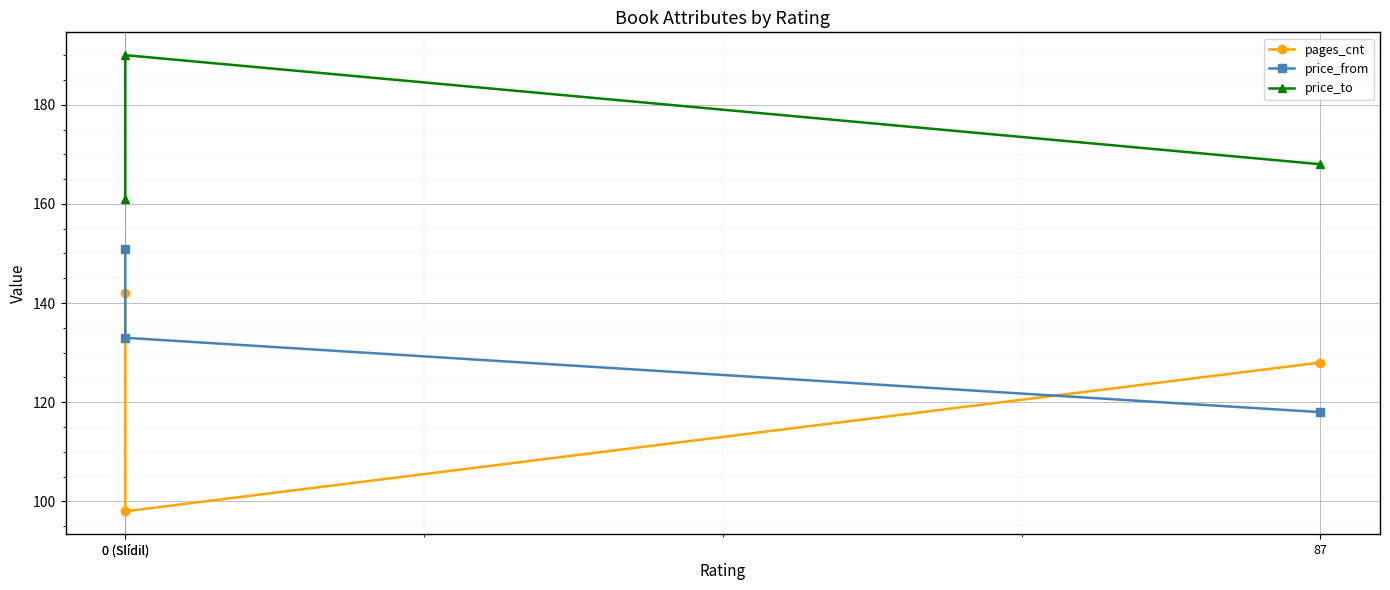

What is the sum of the pages_cnt values at 87 and 0 (Slídil)?

226